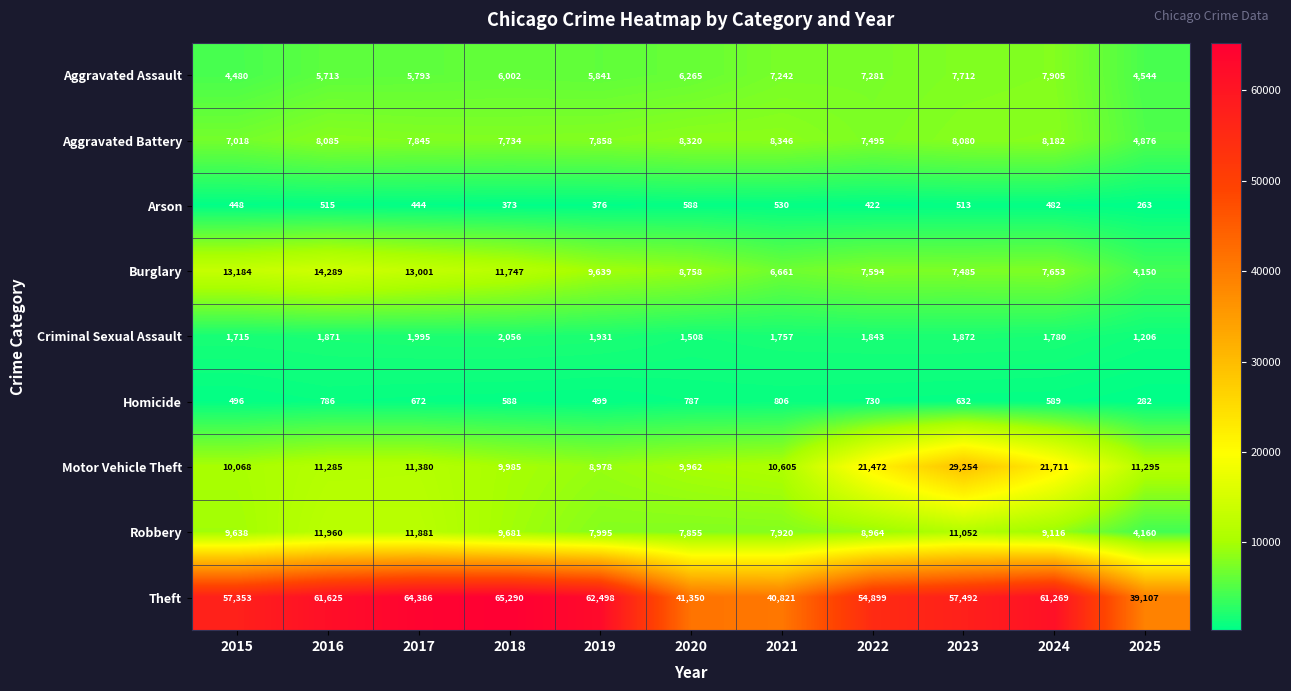

True or false: Homicide has a value of 787 at 2020.

True